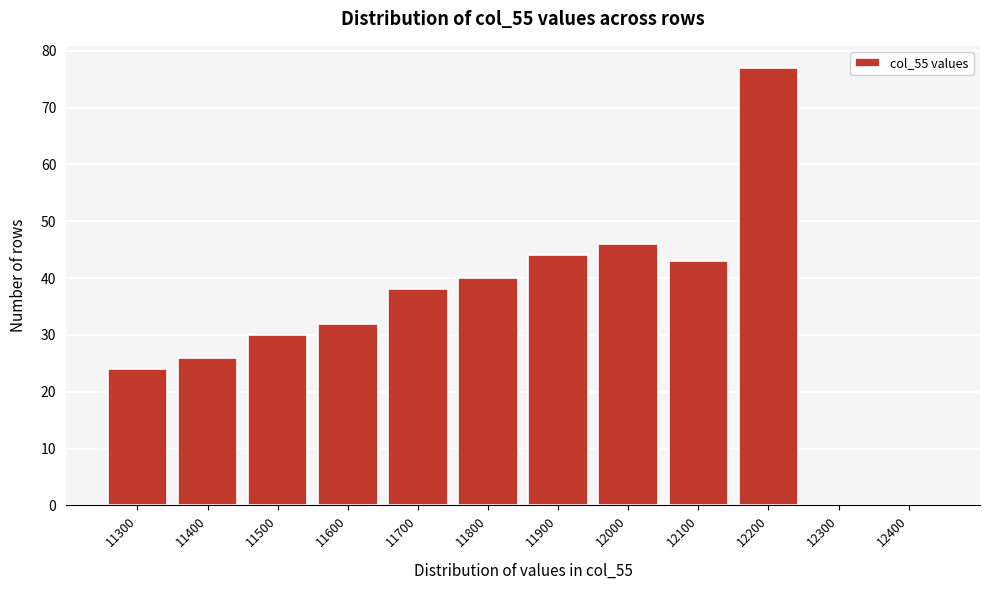

Reading left to right, transcribe all the data shown in this chart.

11300=24	11400=26	11500=30	11600=32	11700=38	11800=40	11900=44	12000=46	12100=43	12200=77	12300=0	12400=0